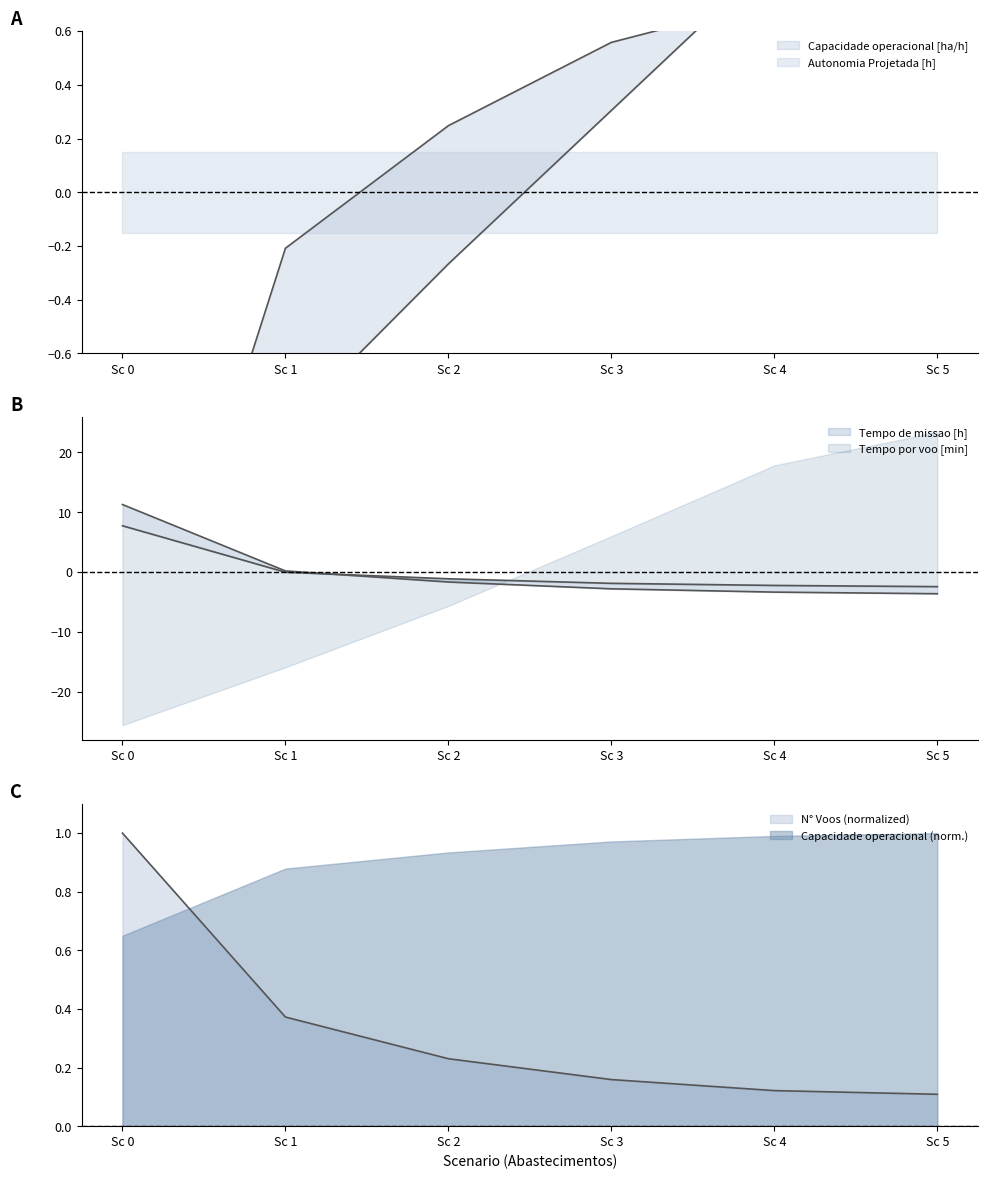

Between Sc 3 and Sc 0, which is larger?

Sc 3